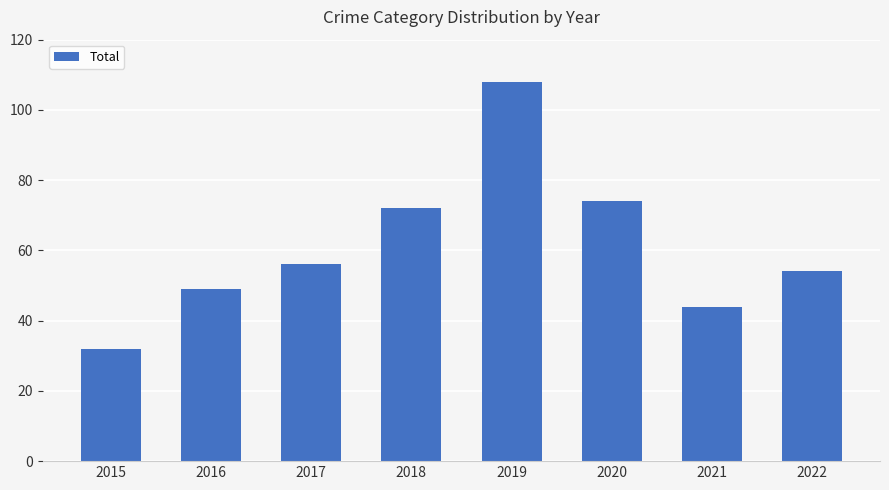

What is the greatest value displayed?

108